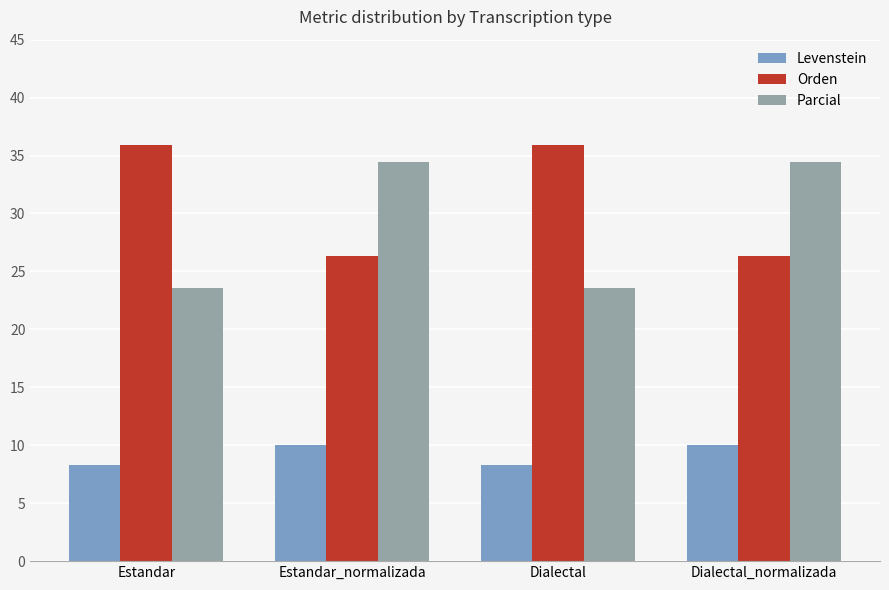

Is the value of Levenstein at Dialectal_normalizada greater than the value of Orden at Dialectal?

No